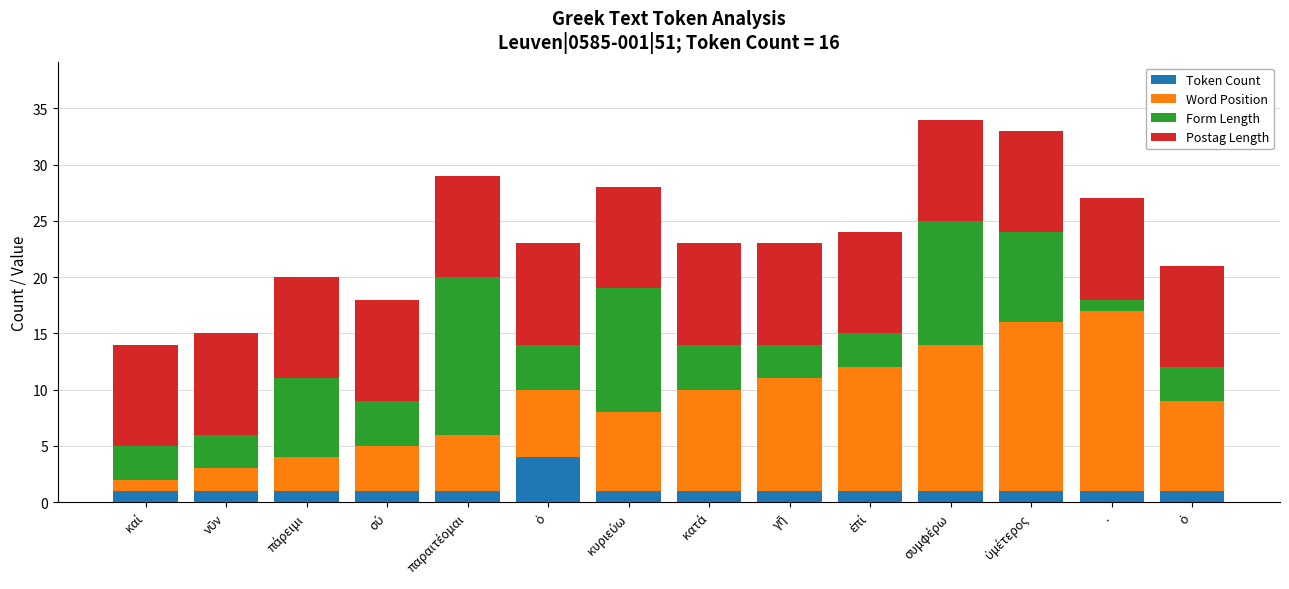

Rank the categories by Word Position value from lowest to highest.

καί, νῦν, πάρειμι, σύ, παραιτέομαι, ὁ, κυριεύω, ὁ, κατά, γῆ, ἐπί, συμφέρω, ὑμέτερος, .